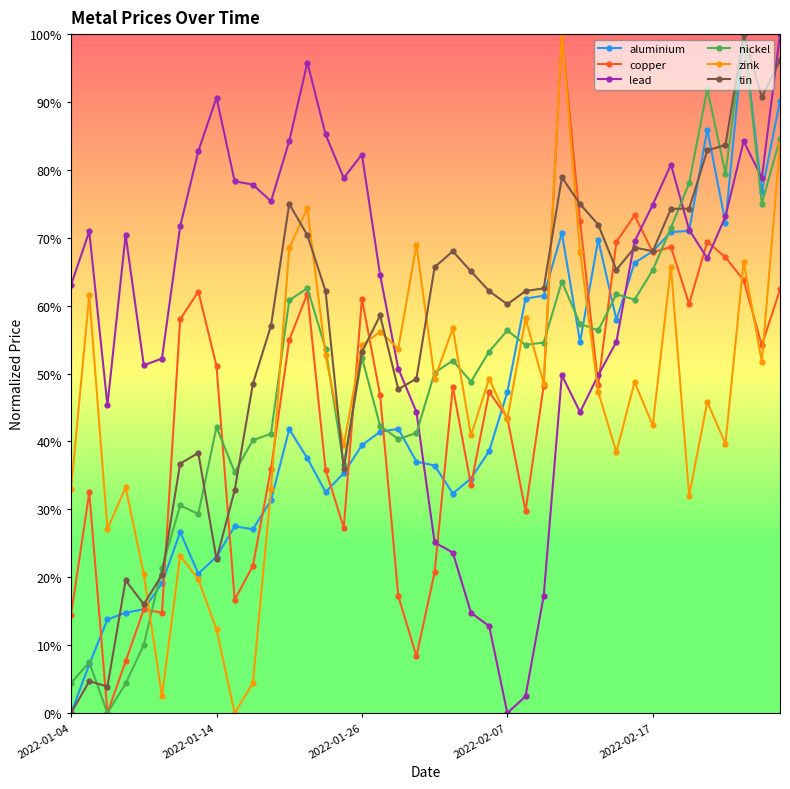

What are all the series names shown in the legend?

aluminium, copper, lead, nickel, zink, tin